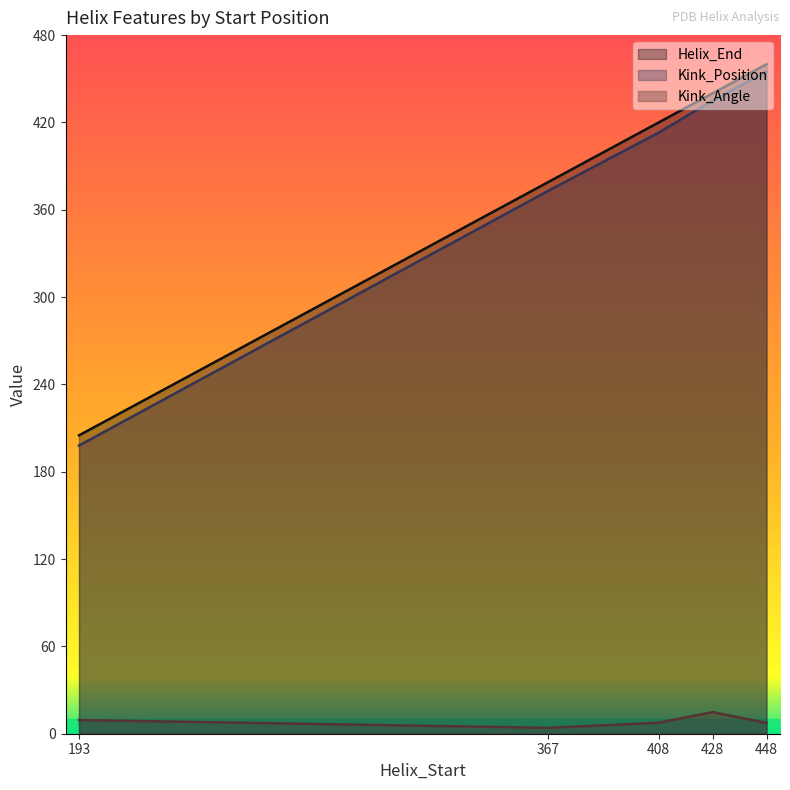

The value of Helix_End at 367 is 630.3. True or false?

False